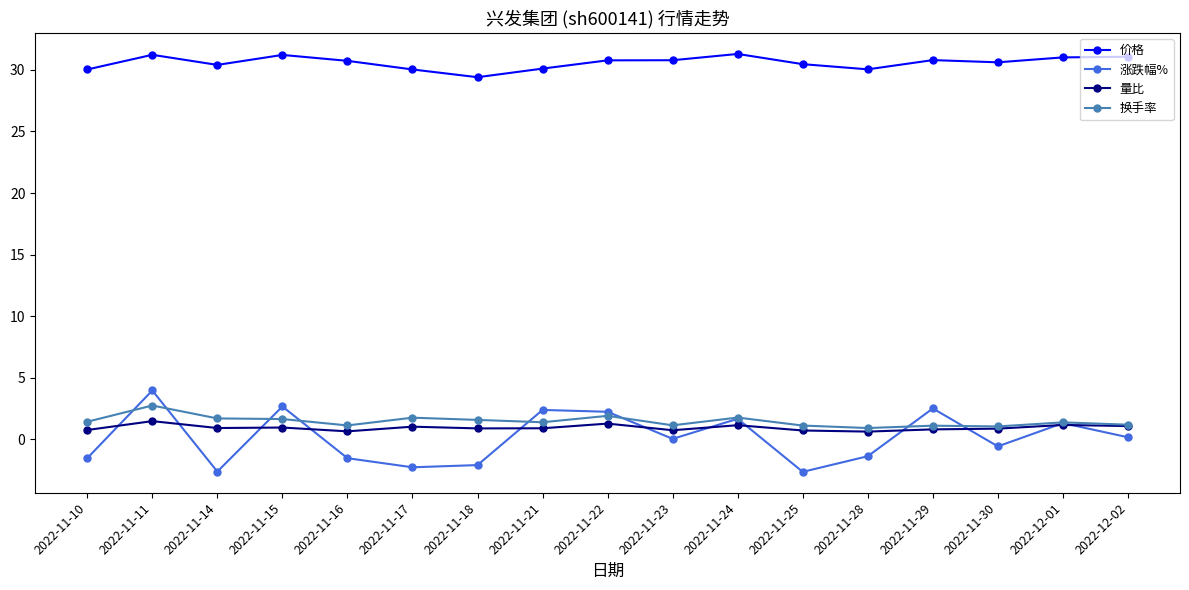

At which label does 涨跌幅% first exceed 0?

2022-11-11